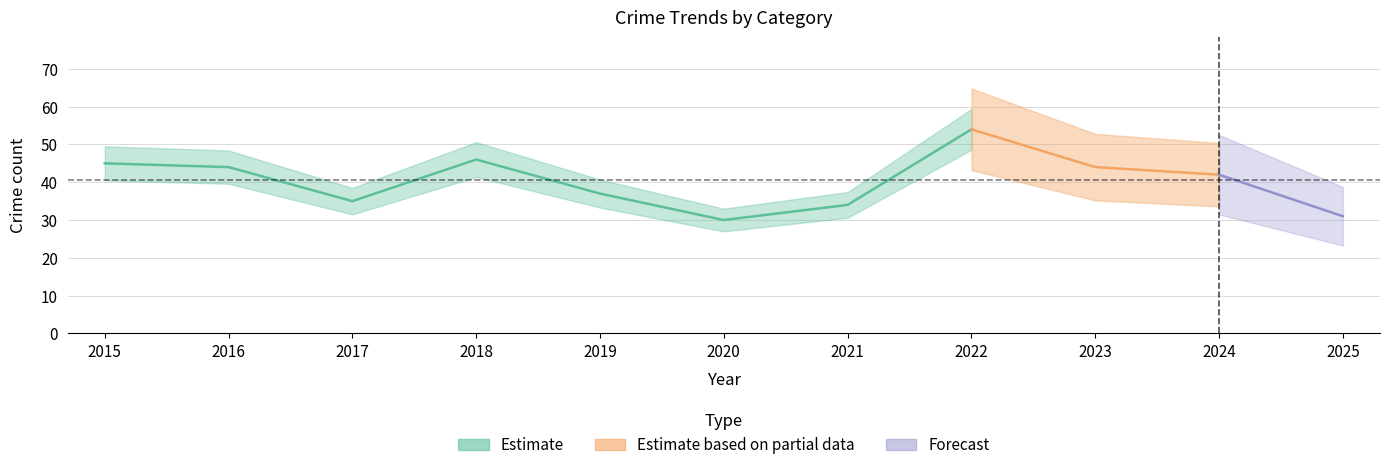

The value of Aggravated Battery at 2017 is 3. True or false?

False